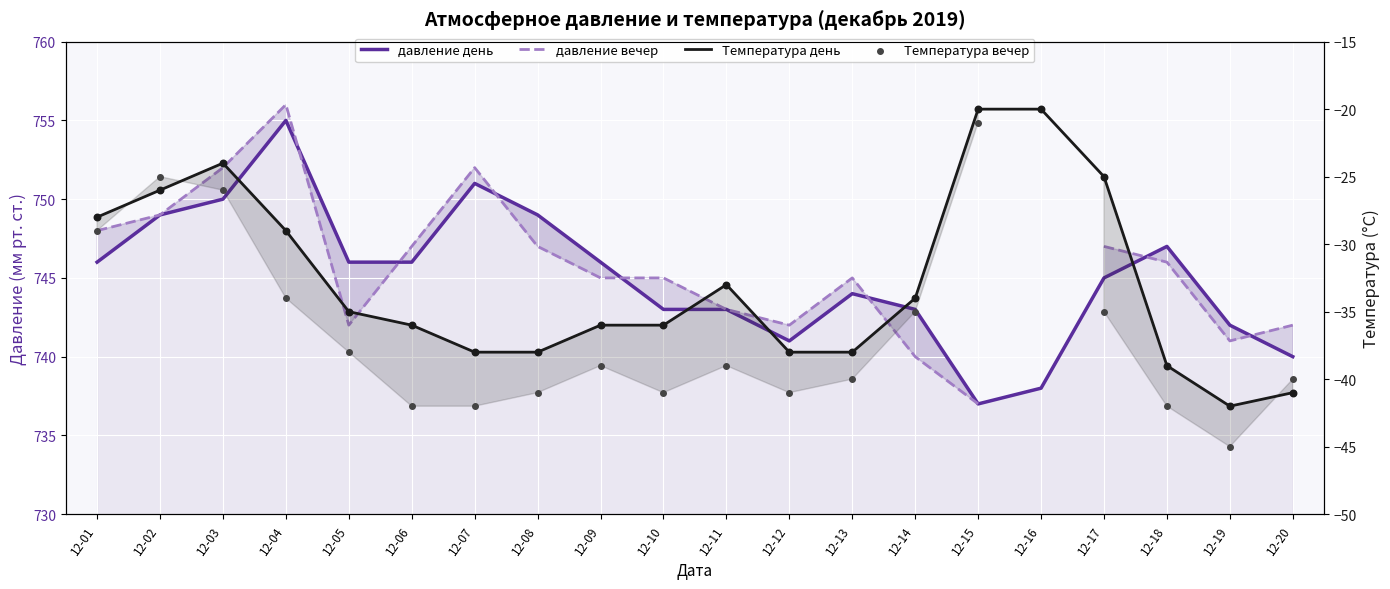

At which category is the sum across all series the highest?

12-03